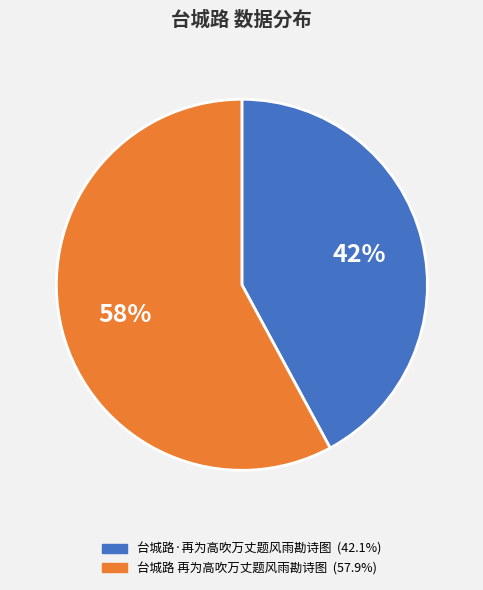

To the nearest percent, what percentage of the pie is 台城路 再为高吹万丈题风雨勘诗图?

58%